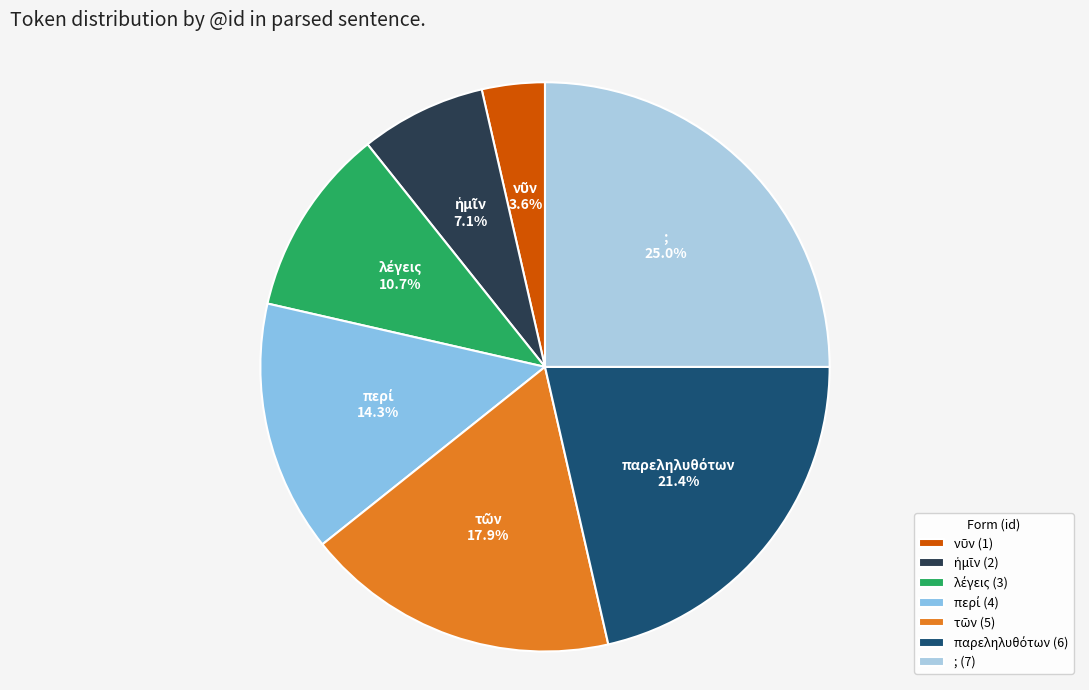

Does any single category account for the majority?

No